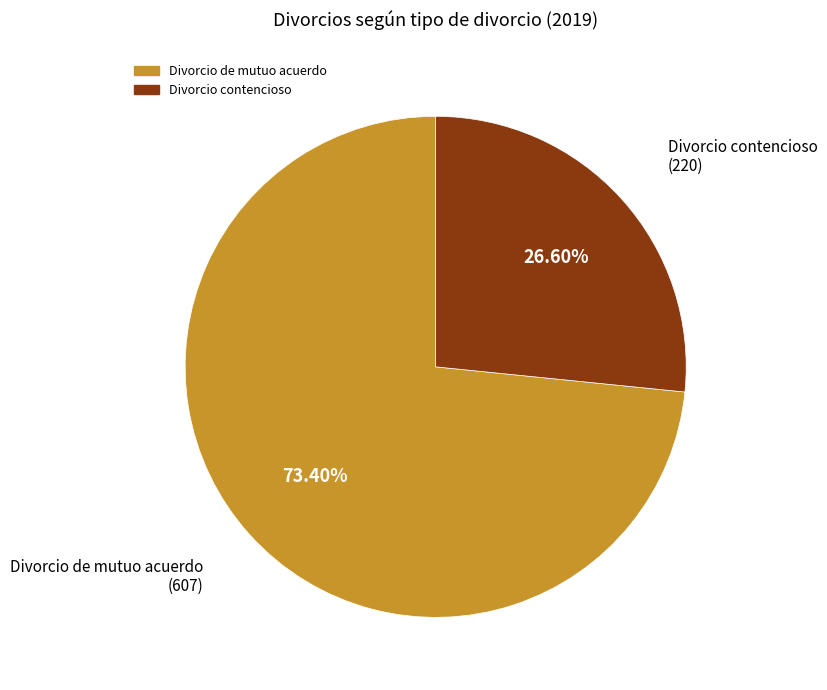

To the nearest percent, what is the average slice percentage?

50%